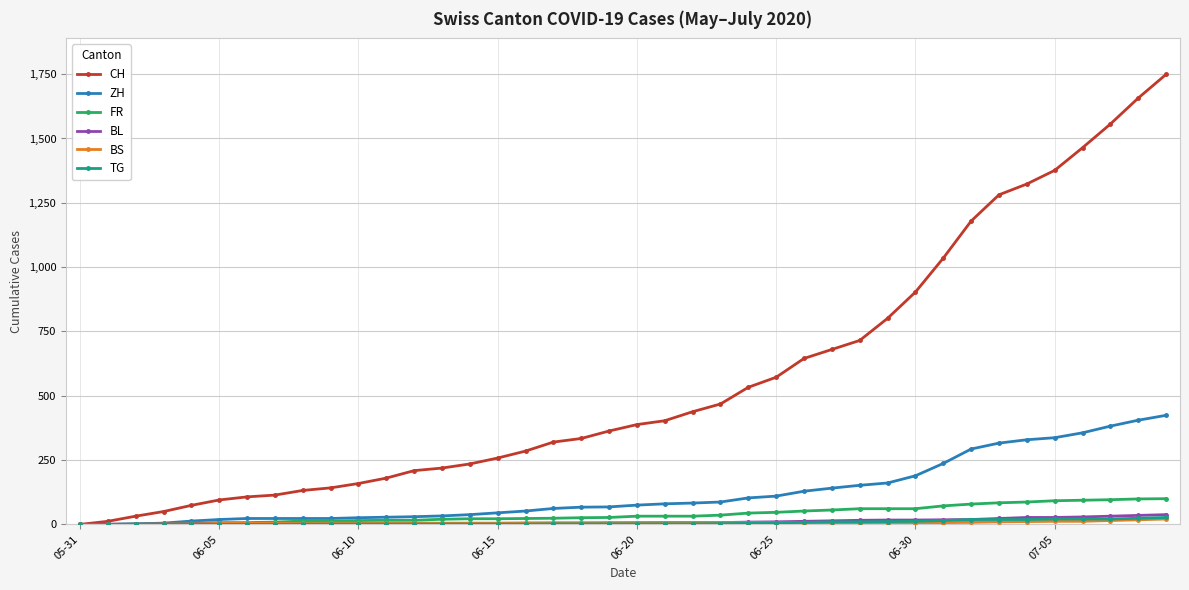

Which series has the widest spread of values?

CH